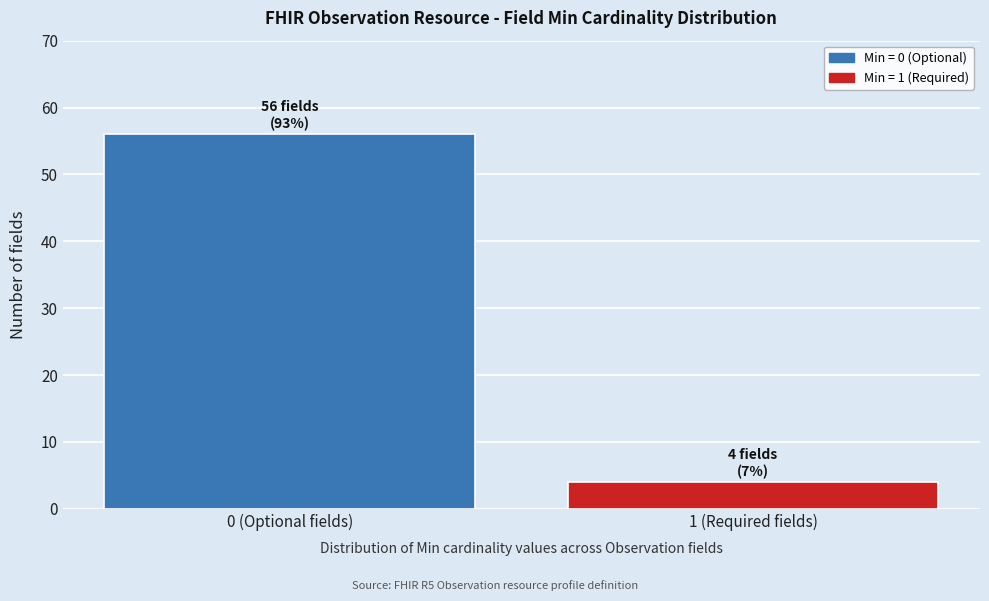

Reading left to right, transcribe all the data shown in this chart.

56	4